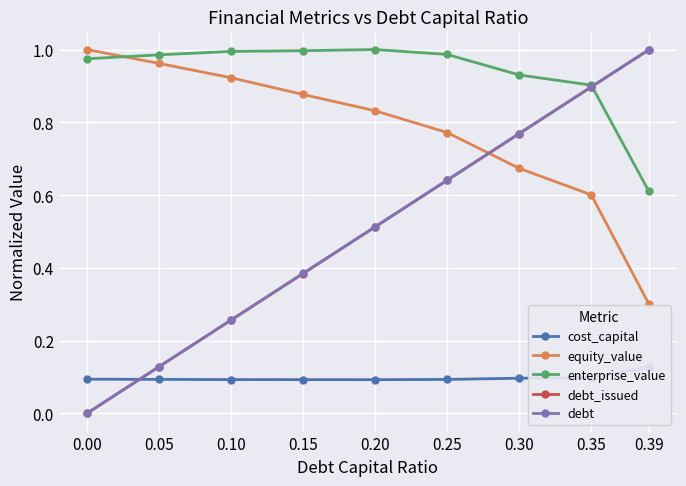

What is the greatest value displayed?

1.0